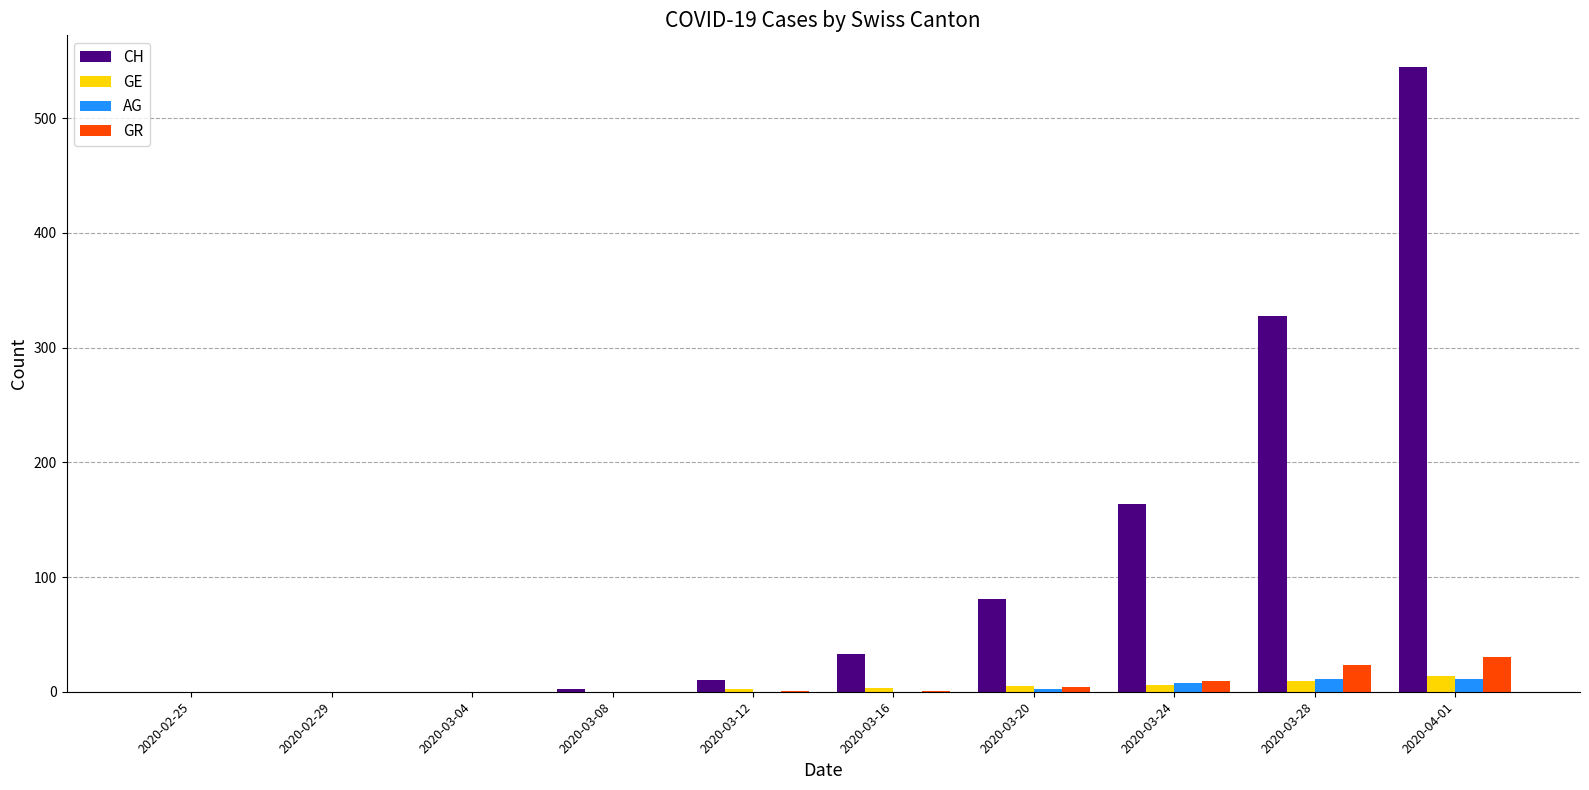

What is the highest value of the CH series?

545